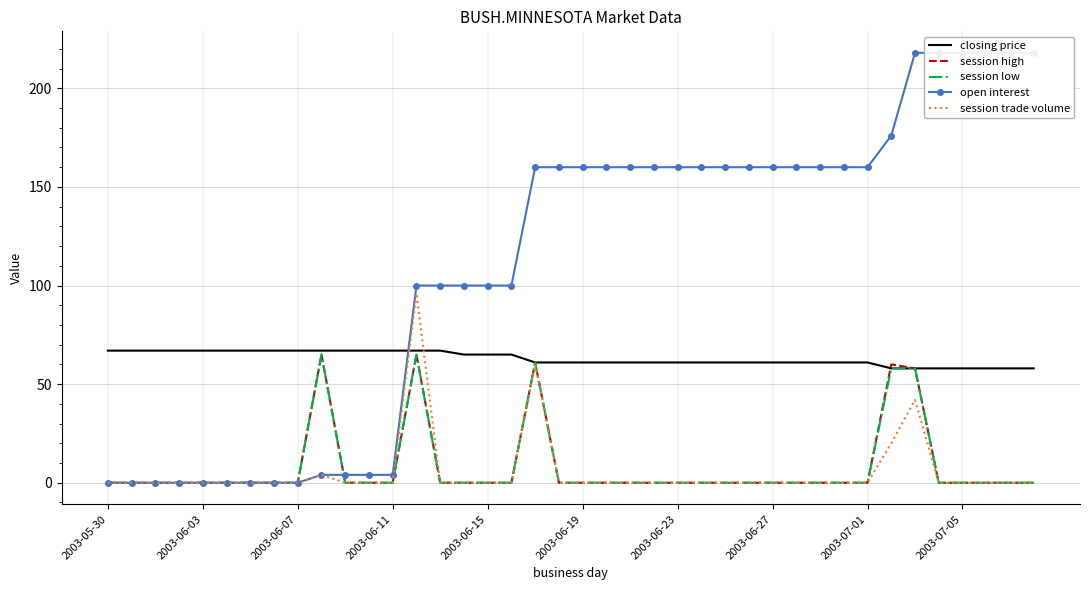

True or false: session trade volume and session low intersect in this chart.

False